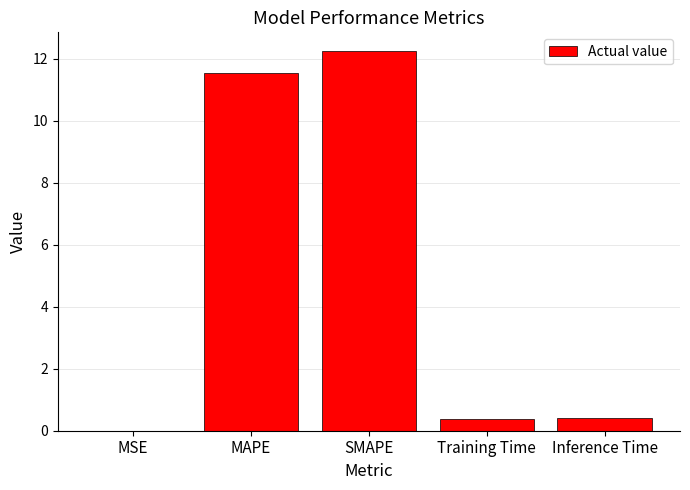

True or false: the data shows 17.4 at SMAPE.

False